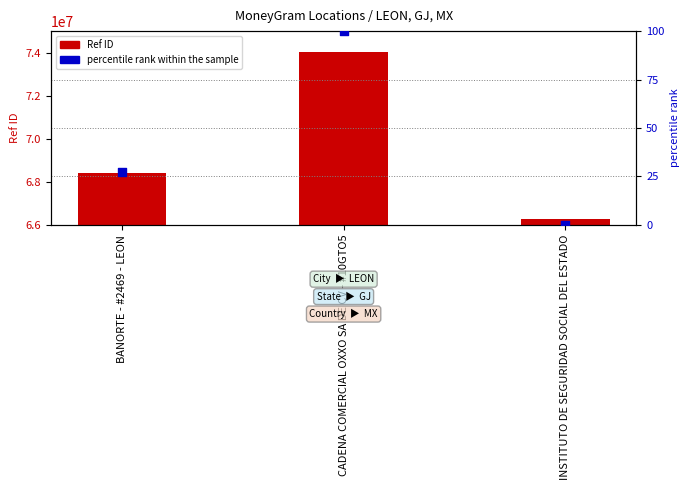

Which series contains the highest Y value?

Ref (ID)